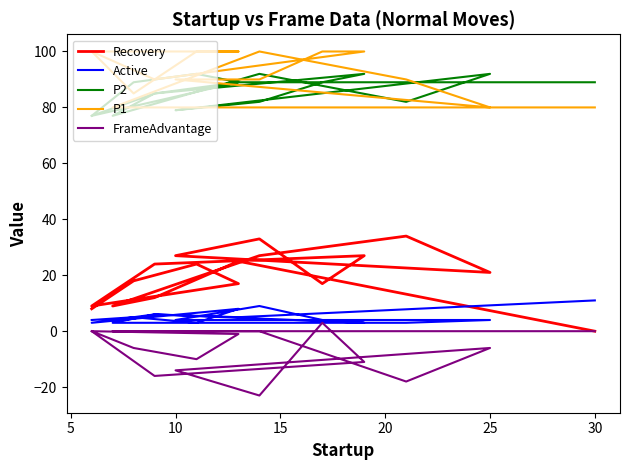

What is the sum of all P1 values?

1545